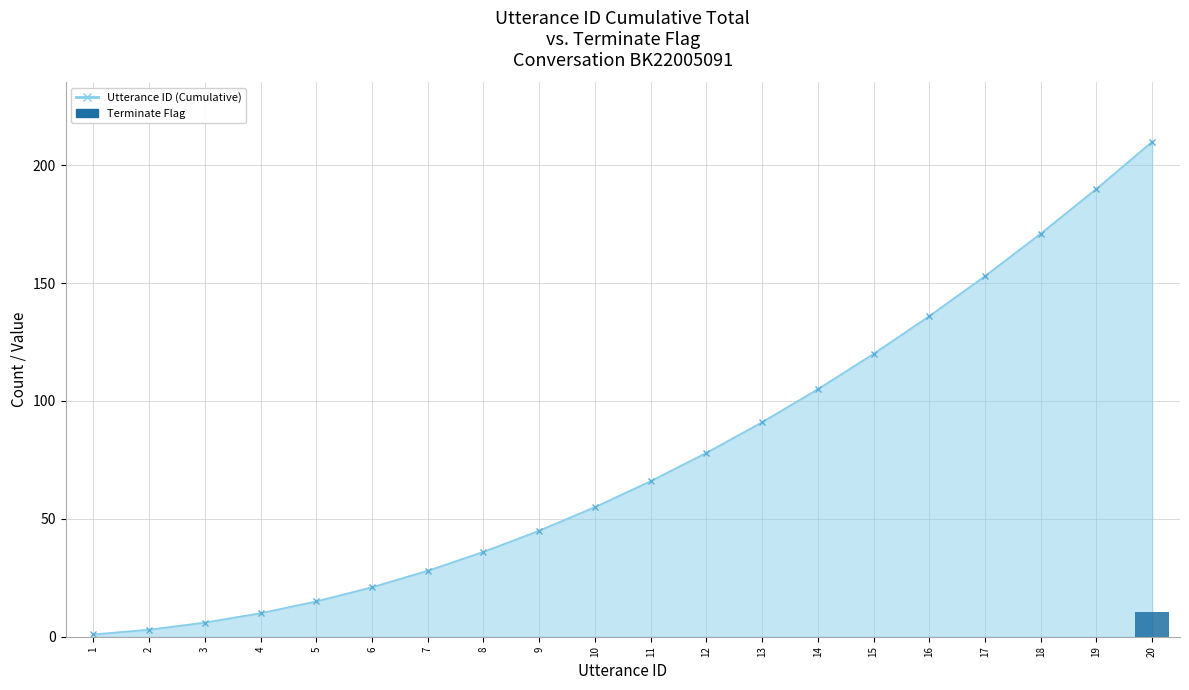

Count the number of categories in the chart.

20